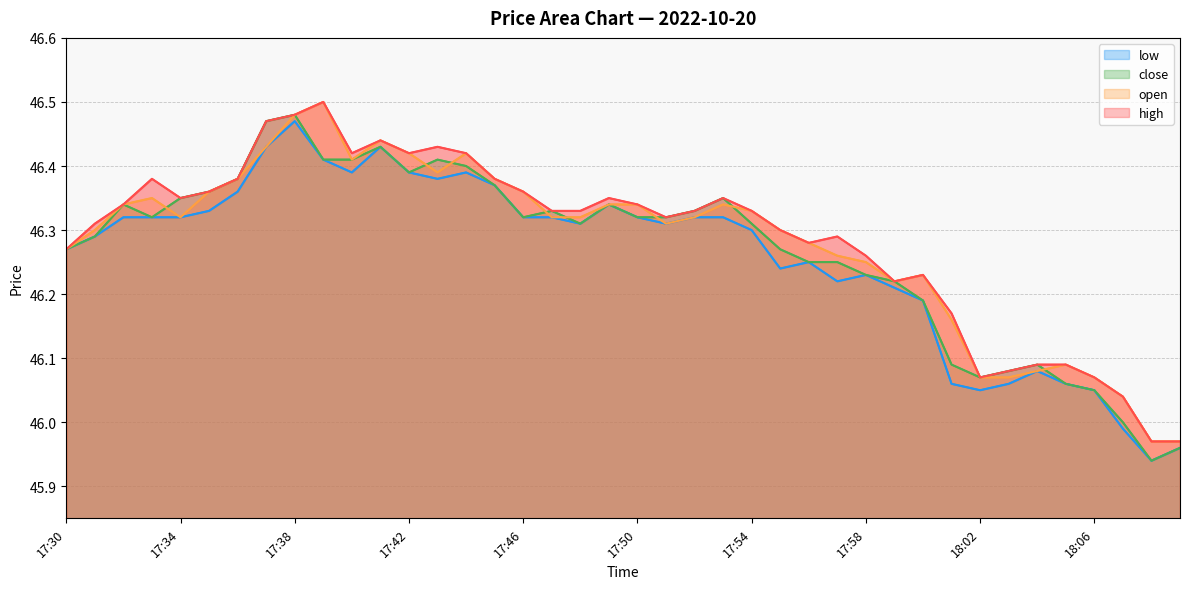

The value of close at 14 is 46.4. True or false?

True